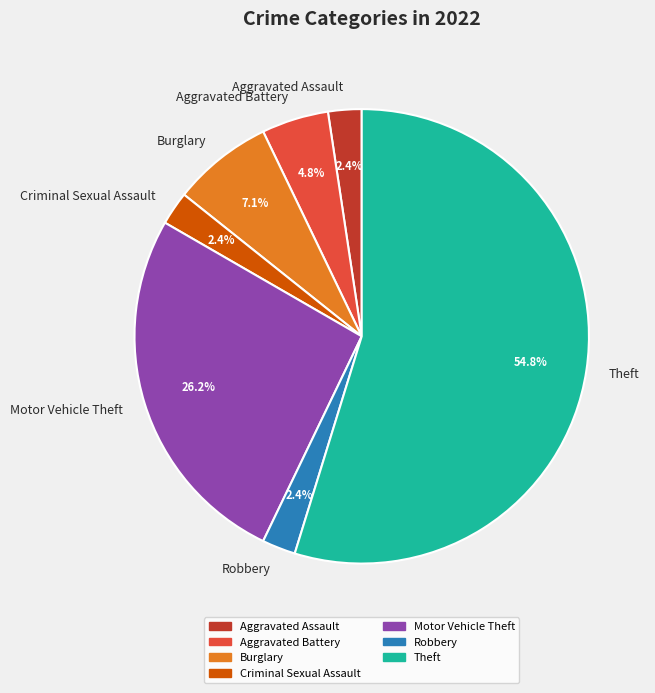

Is there any slice that represents more than half of the pie?

Yes